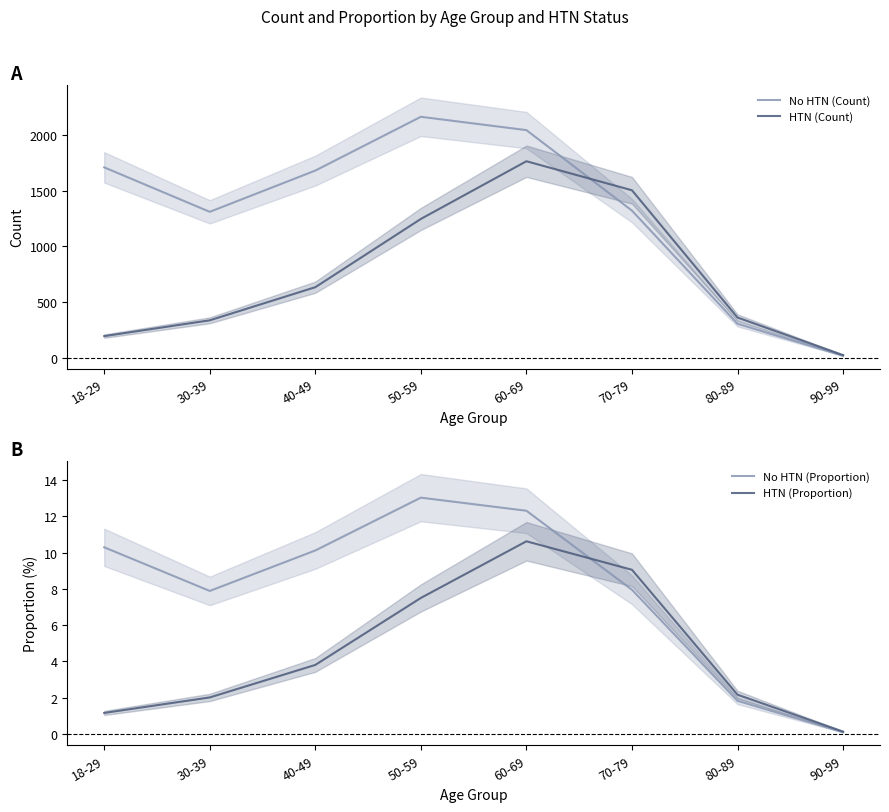

What is the label of the 5th point from the right?

50-59